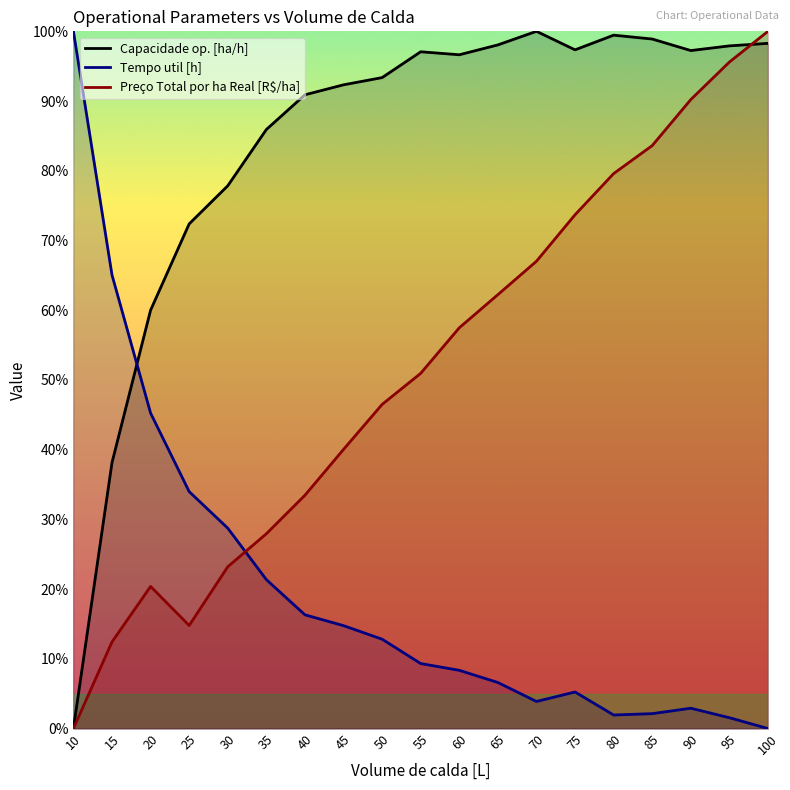

What are all the series names shown in the legend?

Capacidade op. [ha/h], Tempo util [h], Preço Total por ha Real [R$/ha]